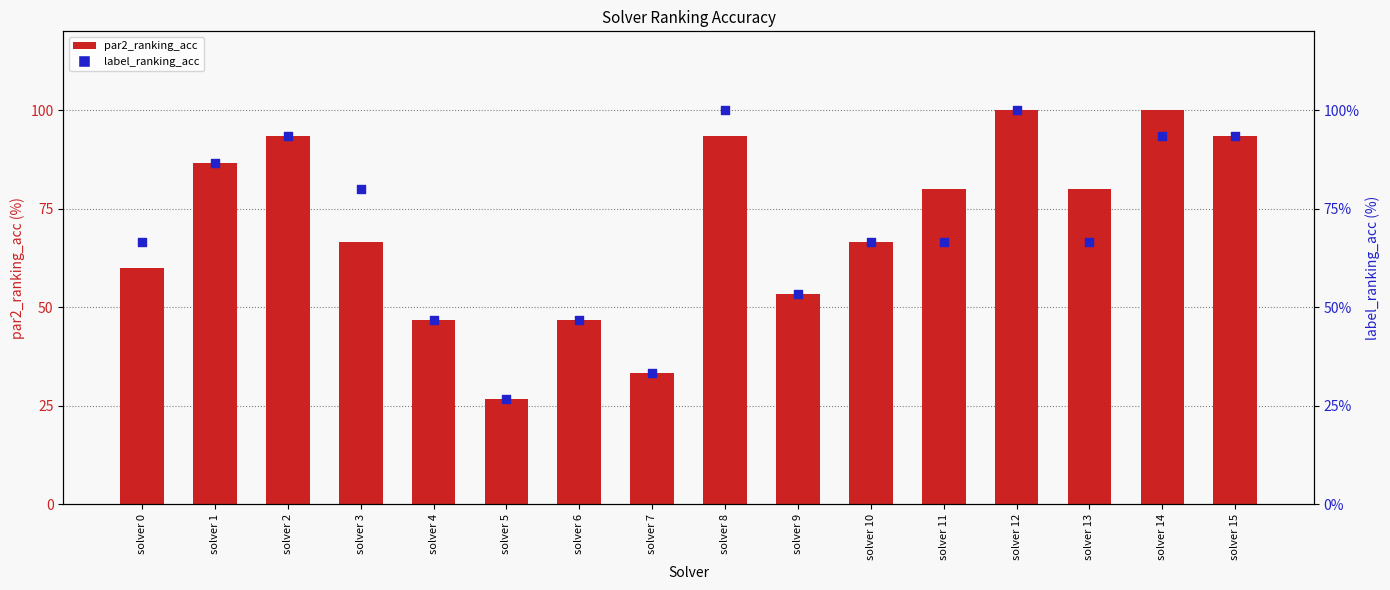

What are all the series names shown in the legend?

par2_ranking_acc, label_ranking_acc